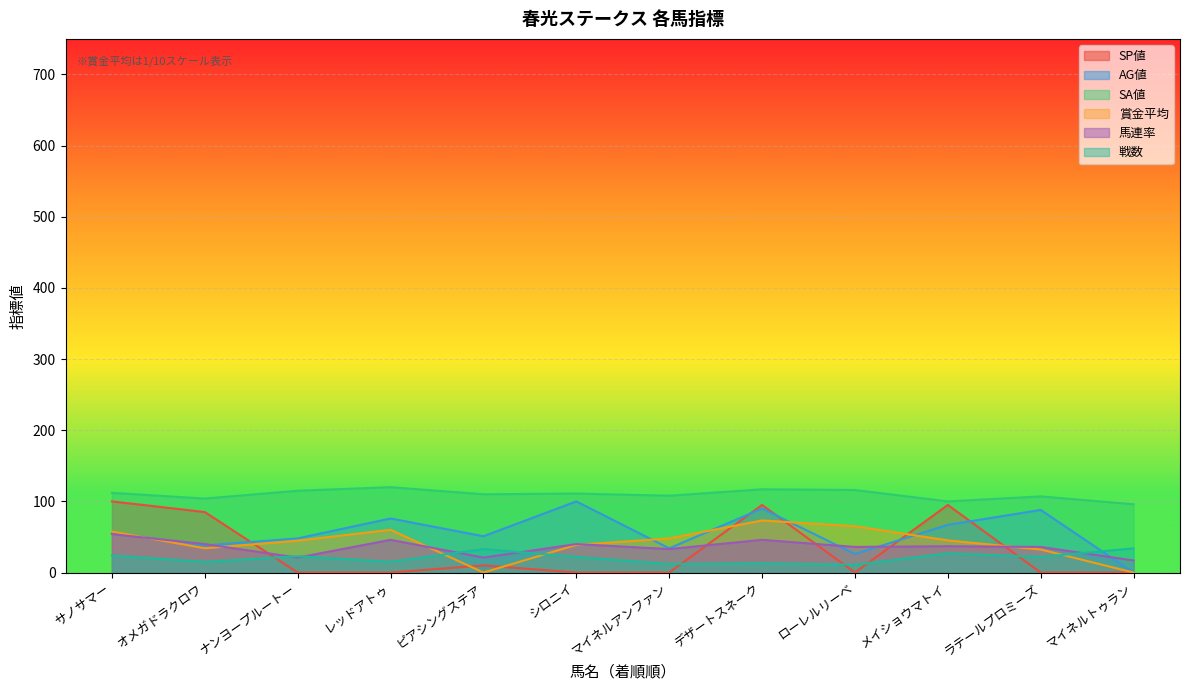

Does the chart display data point markers on the line(s)?

No